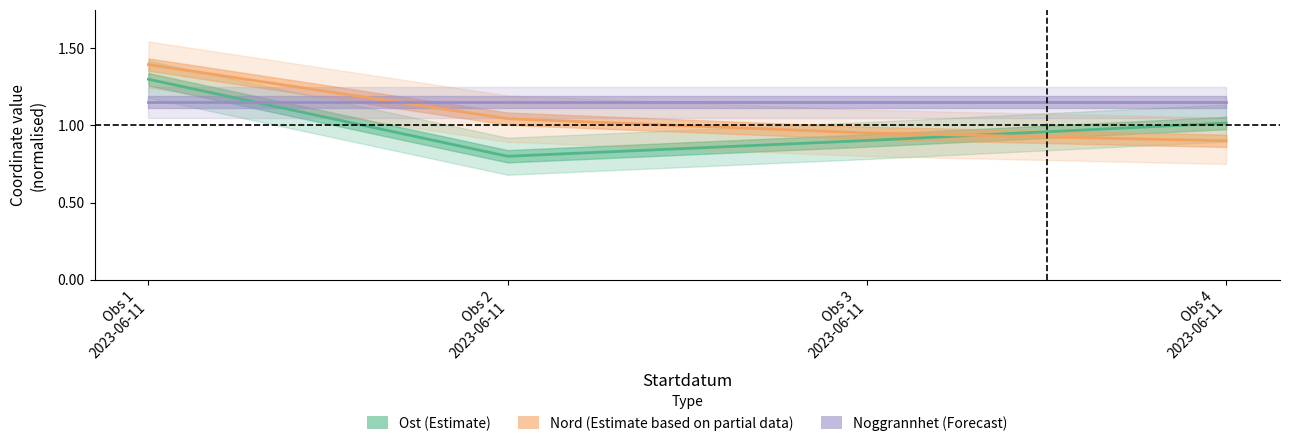

Reading right to left, what are all the values shown in this chart?

Ost (Estimate): 1.0	0.9	0.8	1.3
Nord (Partial data): 0.9	1.0	1.0	1.4
Noggrannhet (Forecast): 1.1	1.1	1.1	1.1